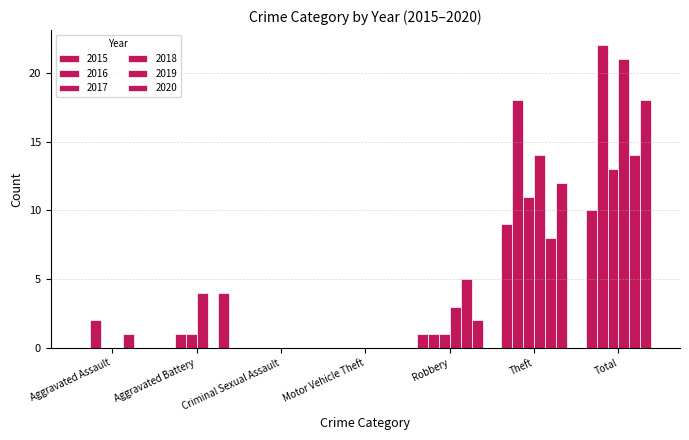

Is it true that 2018 equals 4 at Aggravated Battery?

True